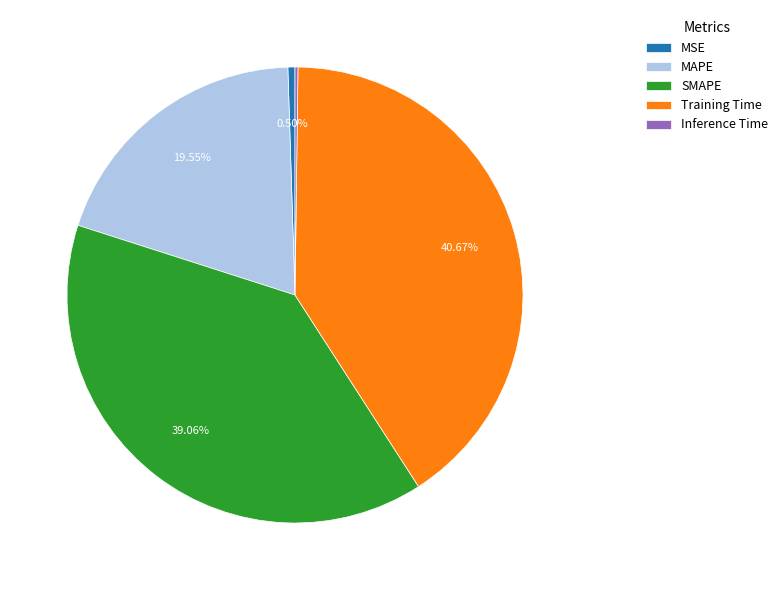

What percentage is the SMAPE slice, to the nearest percent?

39%